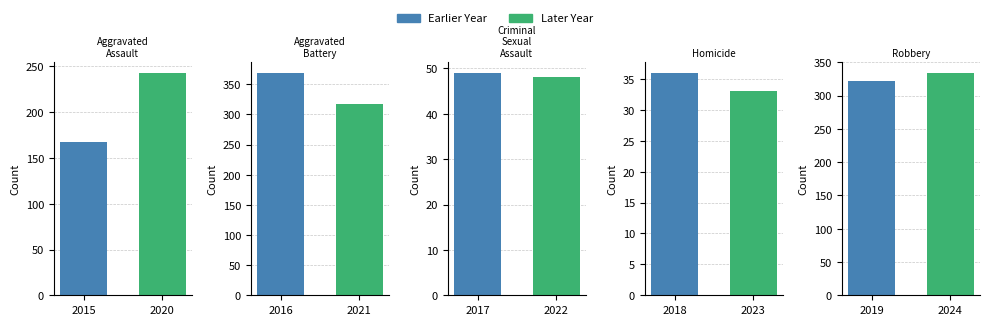

At how many categories does at least one series exceed 264?

2